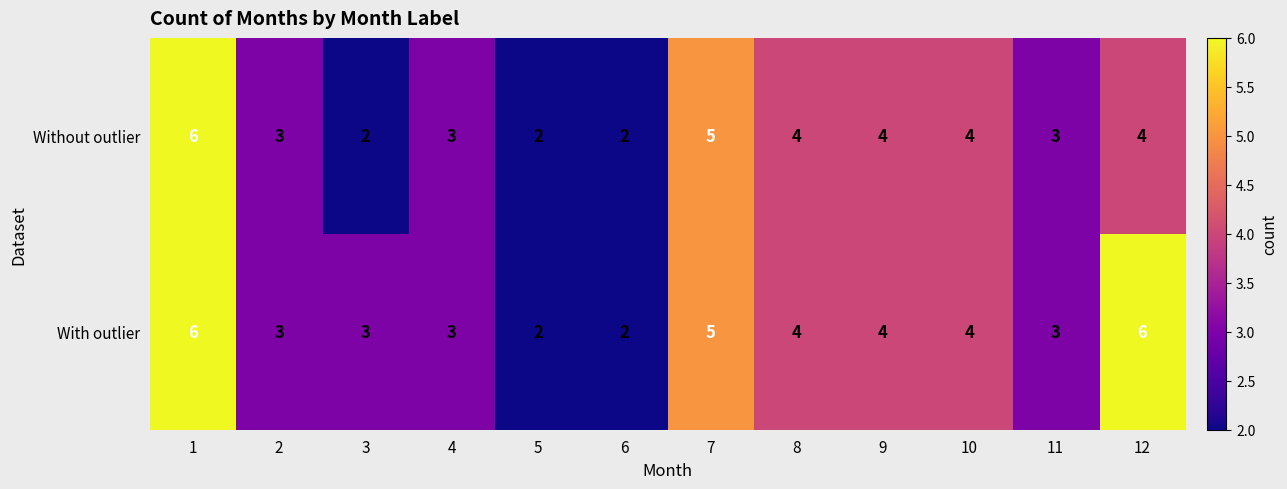

Is the value of Without outlier at 12 greater than the value of With outlier at 2?

Yes